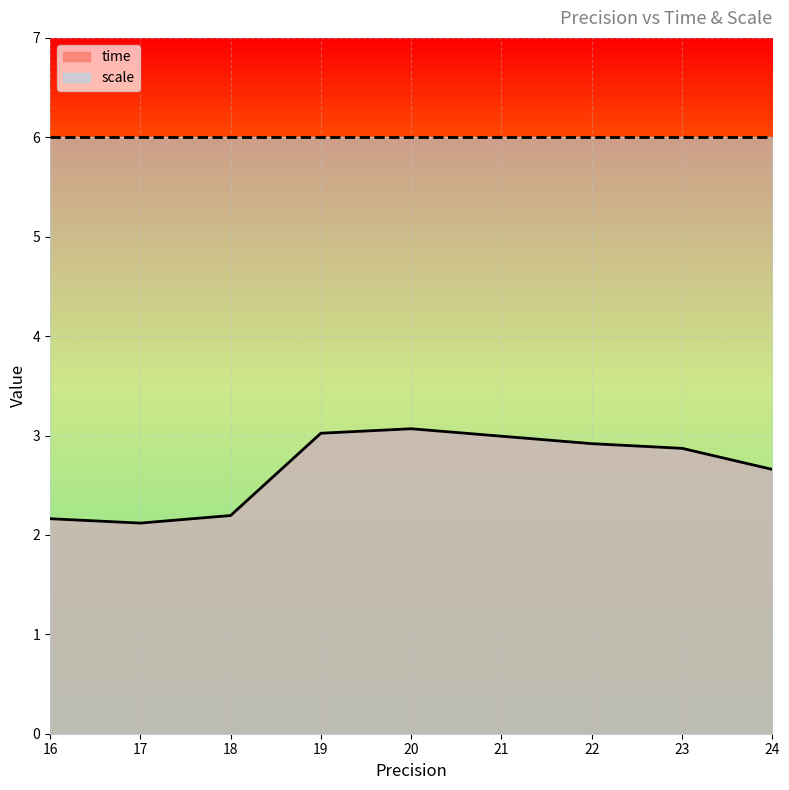

What is the sum of the values at 17.0 and 24.0?

4.8